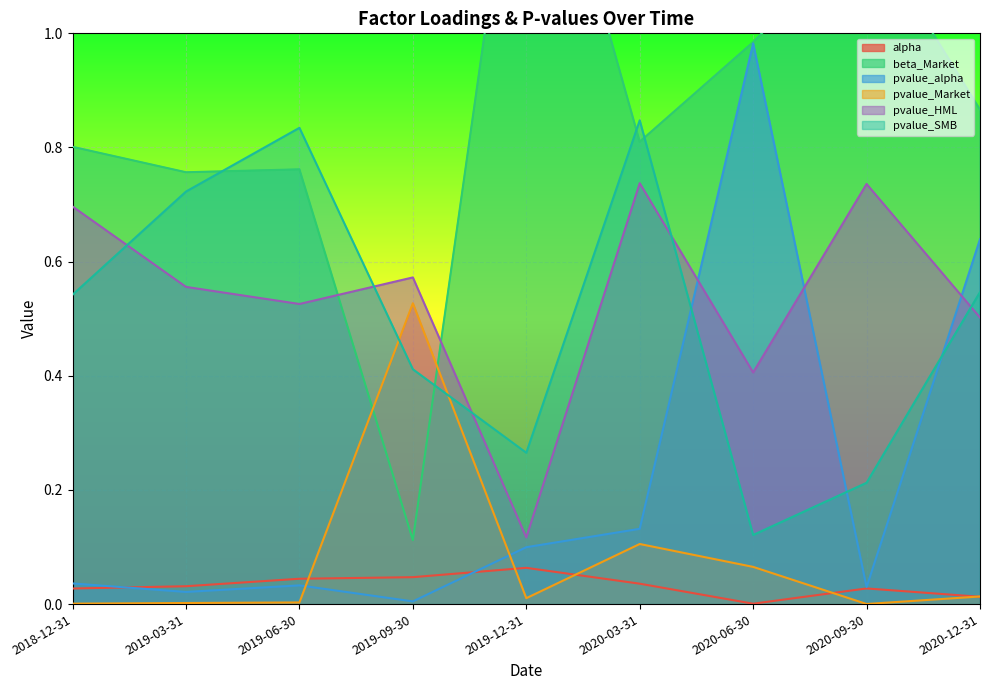

Rank the series at 2019-12-31 from lowest to highest value.

pvalue_Market, alpha, pvalue_alpha, pvalue_HML, pvalue_SMB, beta_Market